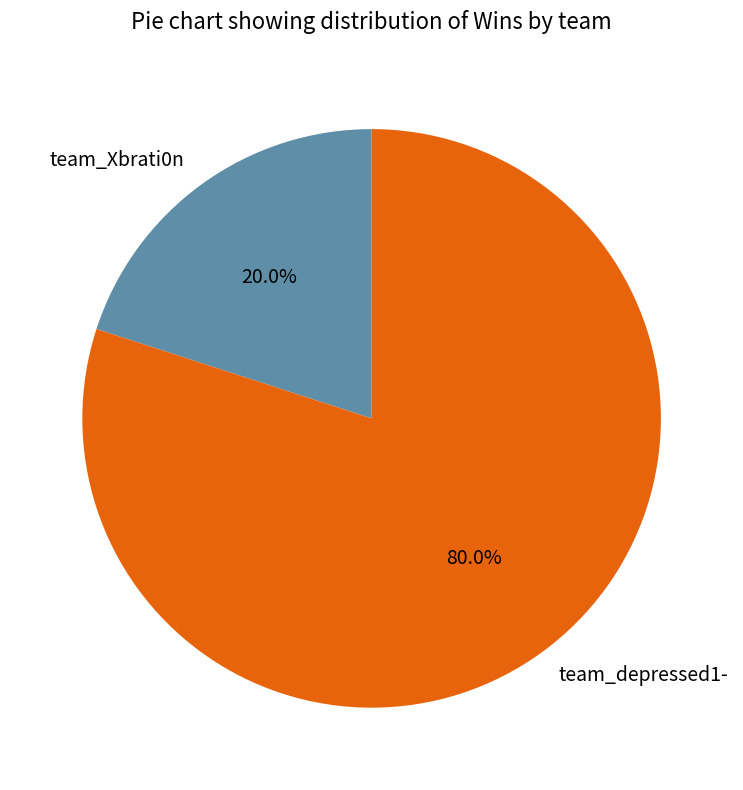

To the nearest percent, what is the average slice percentage?

50%